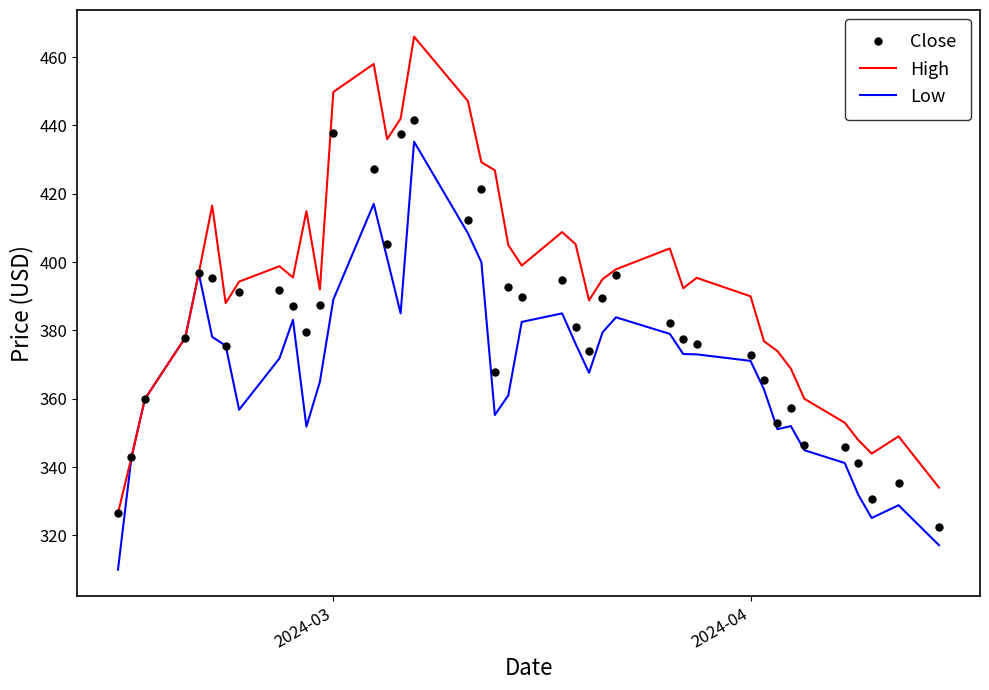

Which series has the largest total across all categories?

High